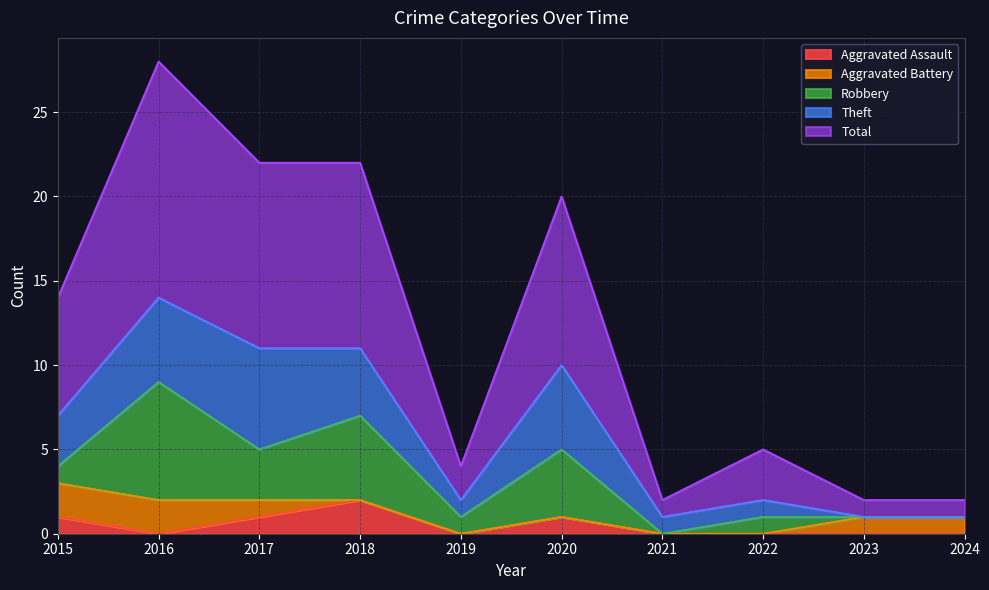

The value of Aggravated Assault at 2019 is 0. True or false?

True